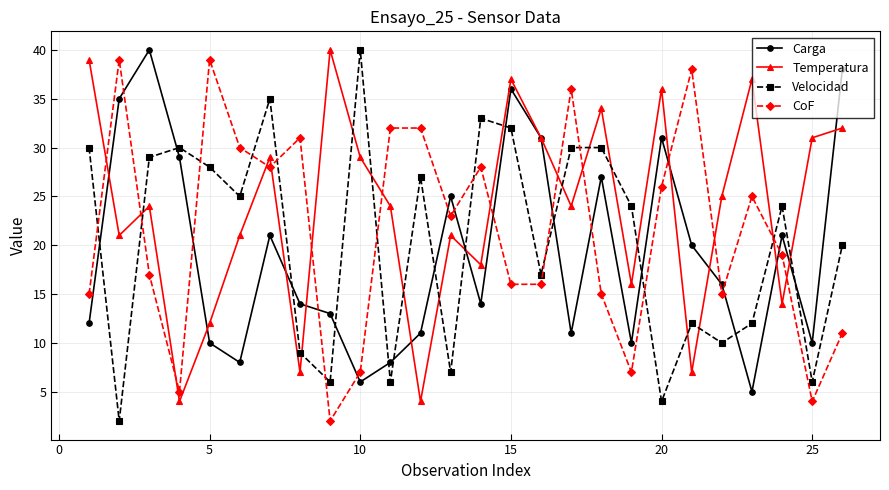

Rank the series by their average value, from highest to lowest.

Temperatura, CoF, Velocidad, Carga